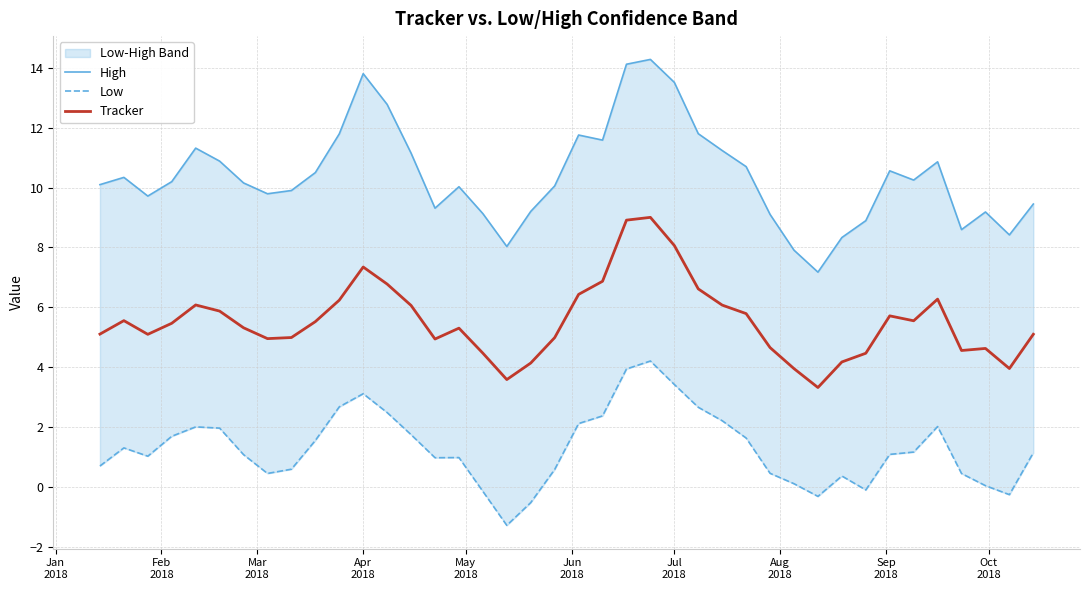

Reading left to right, transcribe all the data shown in this chart.

High: 10.1	10.3	9.7	10.2	11.3	10.9	10.2	9.8	9.9	10.5	11.8	13.8	12.8	11.2	9.3	10.0	9.1	8.0	9.2	10.1	11.8	11.6	14.1	14.3	13.5	11.8	11.2	10.7	9.1	7.9	7.2	8.3	8.9	10.6	10.3	10.9	8.6	9.2	8.4	9.5
Low: 0.7	1.3	1.0	1.7	2.0	2.0	1.1	0.4	0.6	1.5	2.7	3.1	2.5	1.7	1.0	1.0	-0.2	-1.3	-0.5	0.6	2.1	2.4	3.9	4.2	3.4	2.7	2.2	1.6	0.4	0.1	-0.3	0.4	-0.1	1.1	1.2	2.0	0.4	0.0	-0.3	1.1
Tracker: 5.1	5.6	5.1	5.5	6.1	5.9	5.3	5.0	5.0	5.5	6.2	7.3	6.8	6.1	4.9	5.3	4.5	3.6	4.1	5.0	6.4	6.9	8.9	9.0	8.1	6.6	6.1	5.8	4.7	3.9	3.3	4.2	4.5	5.7	5.5	6.3	4.6	4.6	4.0	5.1